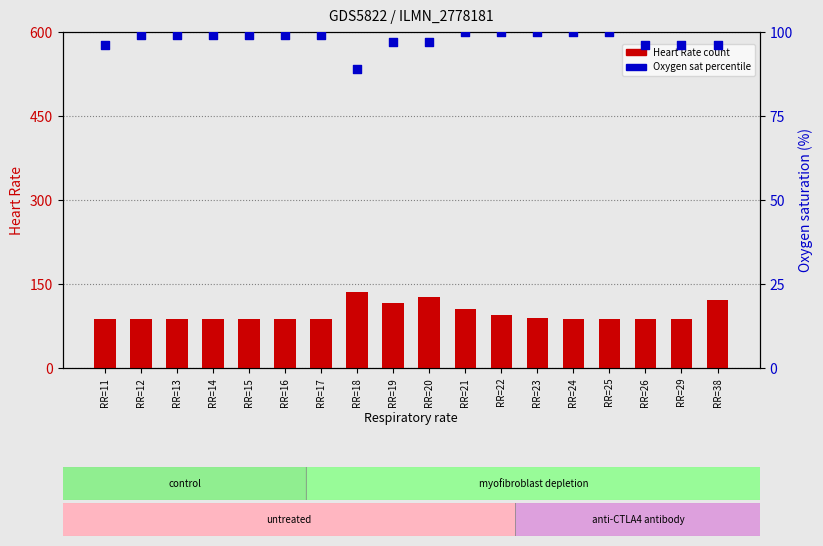

Which series contains the lowest Y value?

Heart Rate